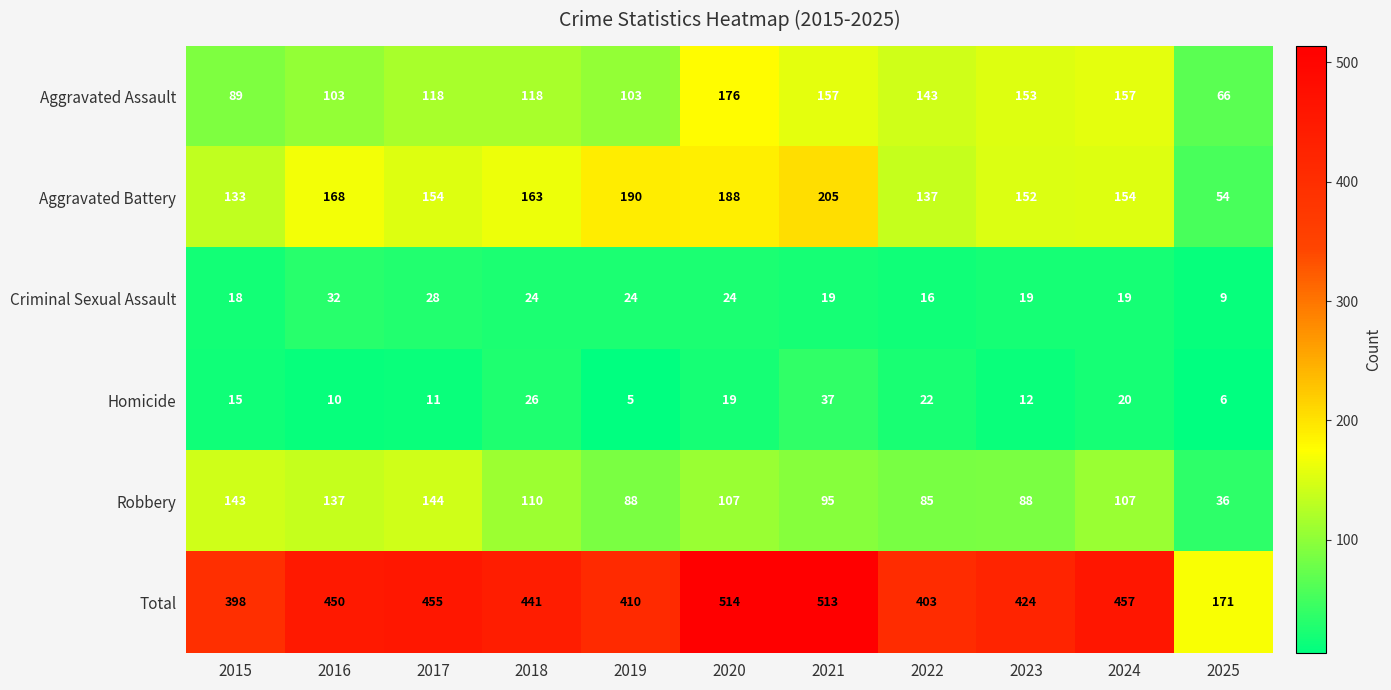

Where does the Criminal Sexual Assault series first go above 19?

2016